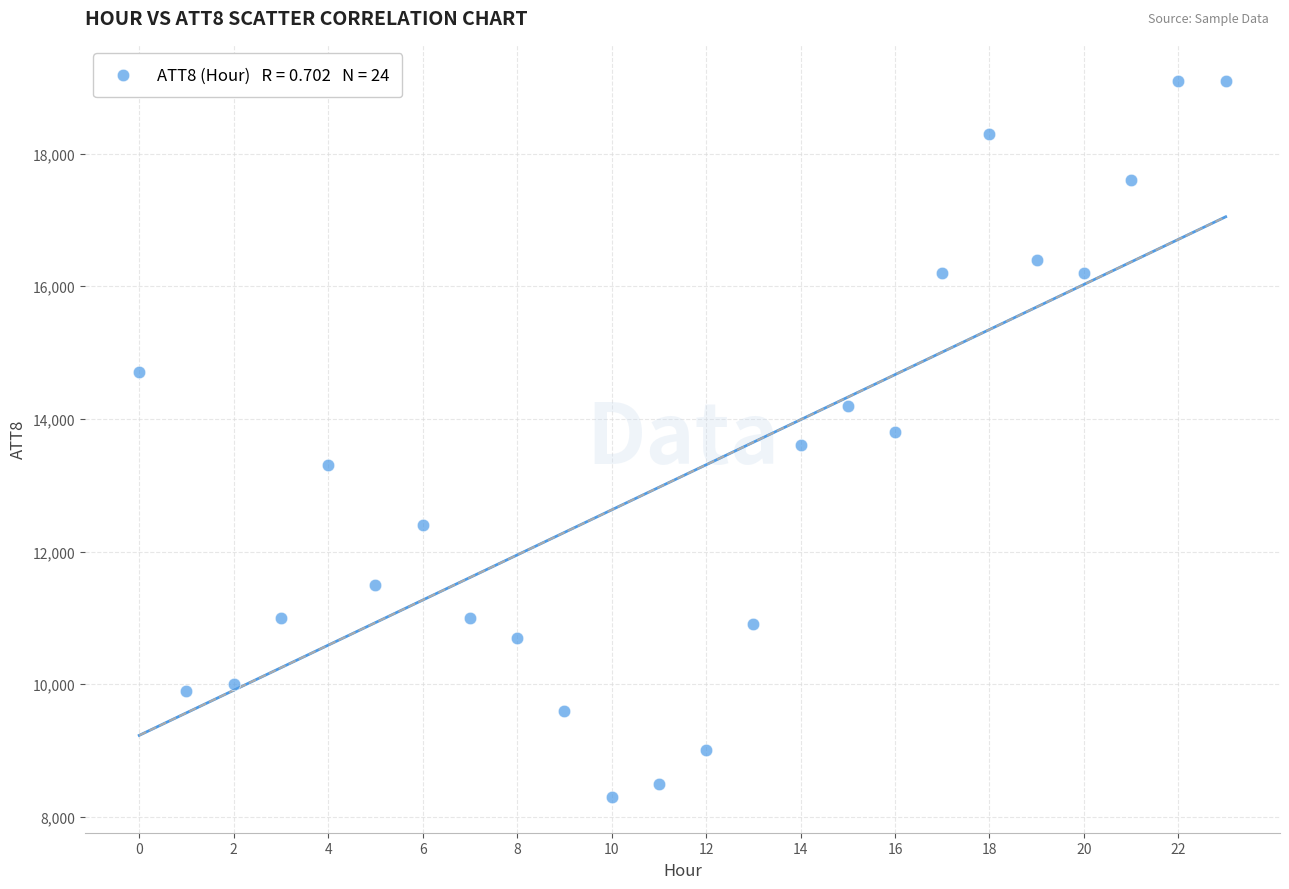

What is the range of Y values (max minus min)?

10800